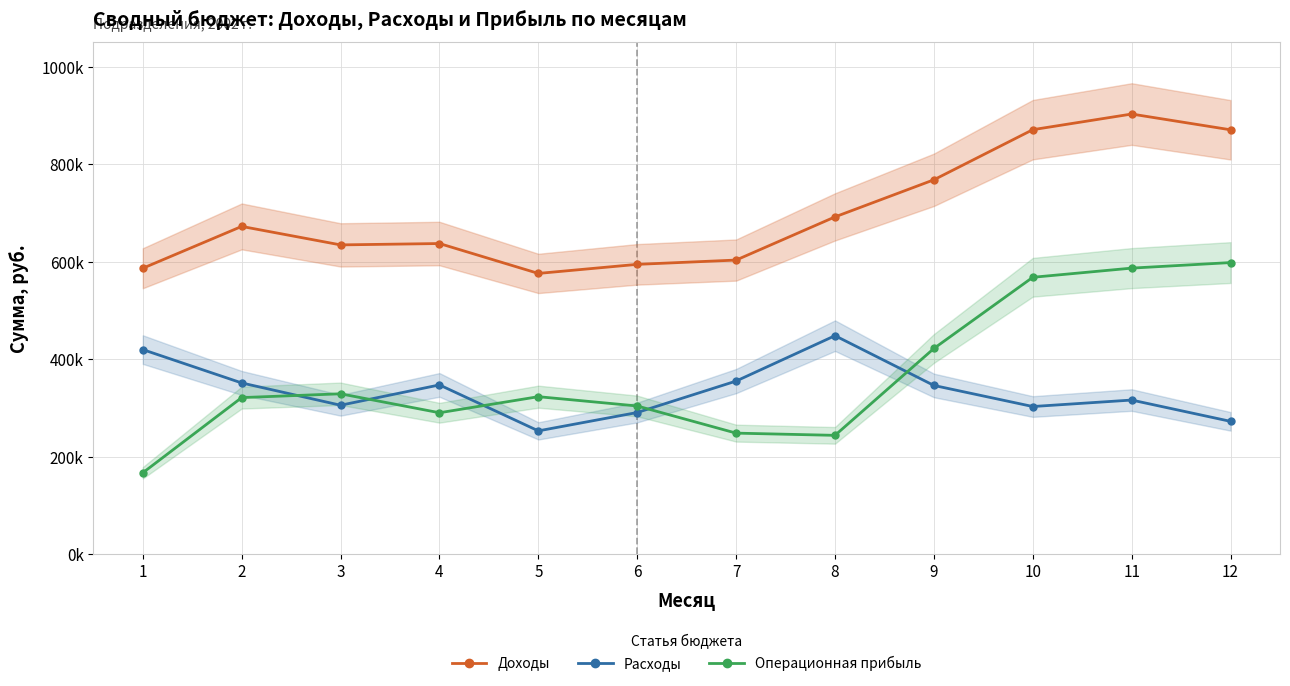

What is the value of the Доходы point at the 9th from the left?

767767.0